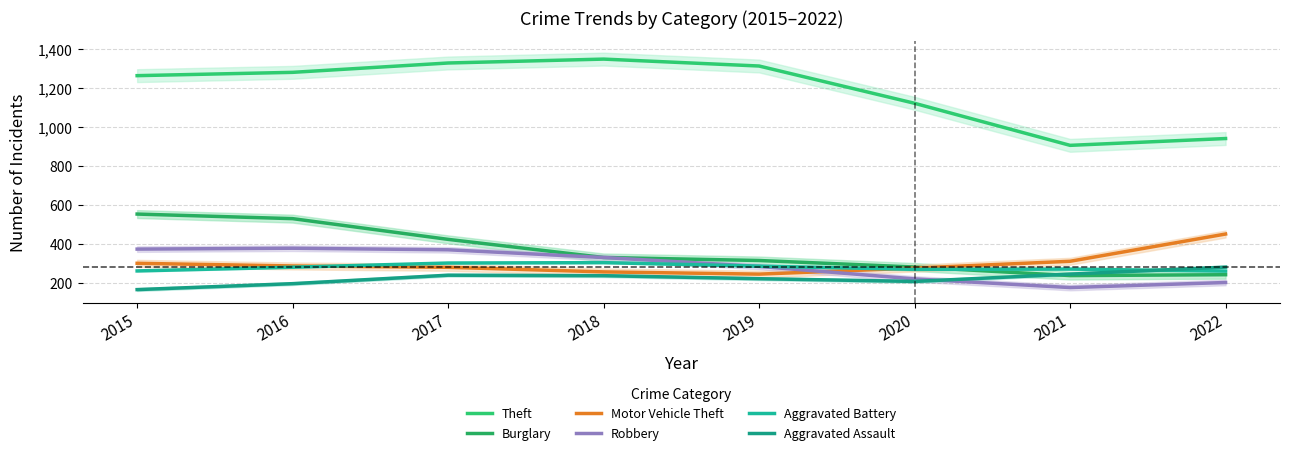

Where does the Aggravated Battery series first go above 279?

2017